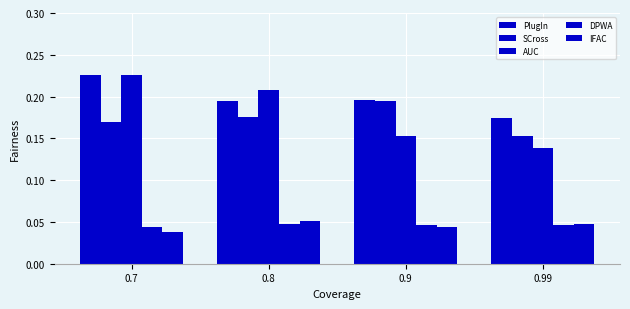

What is the sum of the PlugIn values at 0.99 and 0.7?

0.4